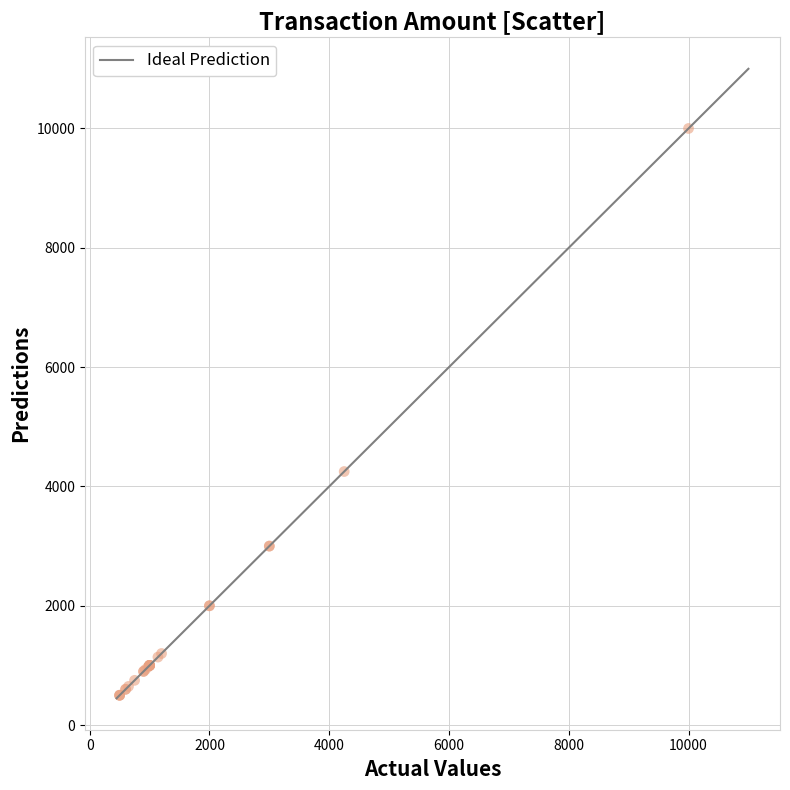

What Y value in the scatter plot is closest to 5250?

4250.0